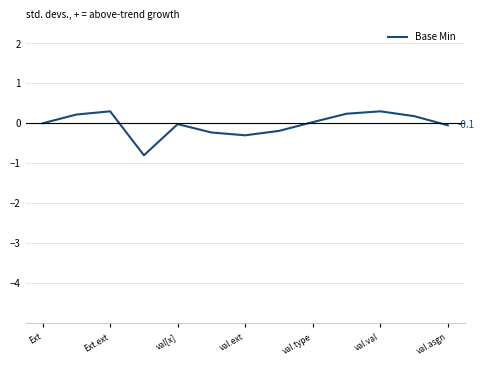

What is the difference between the second highest and second lowest values?

0.6